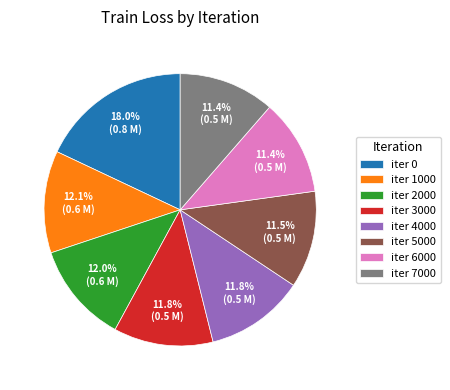

Does any single category account for the majority?

No